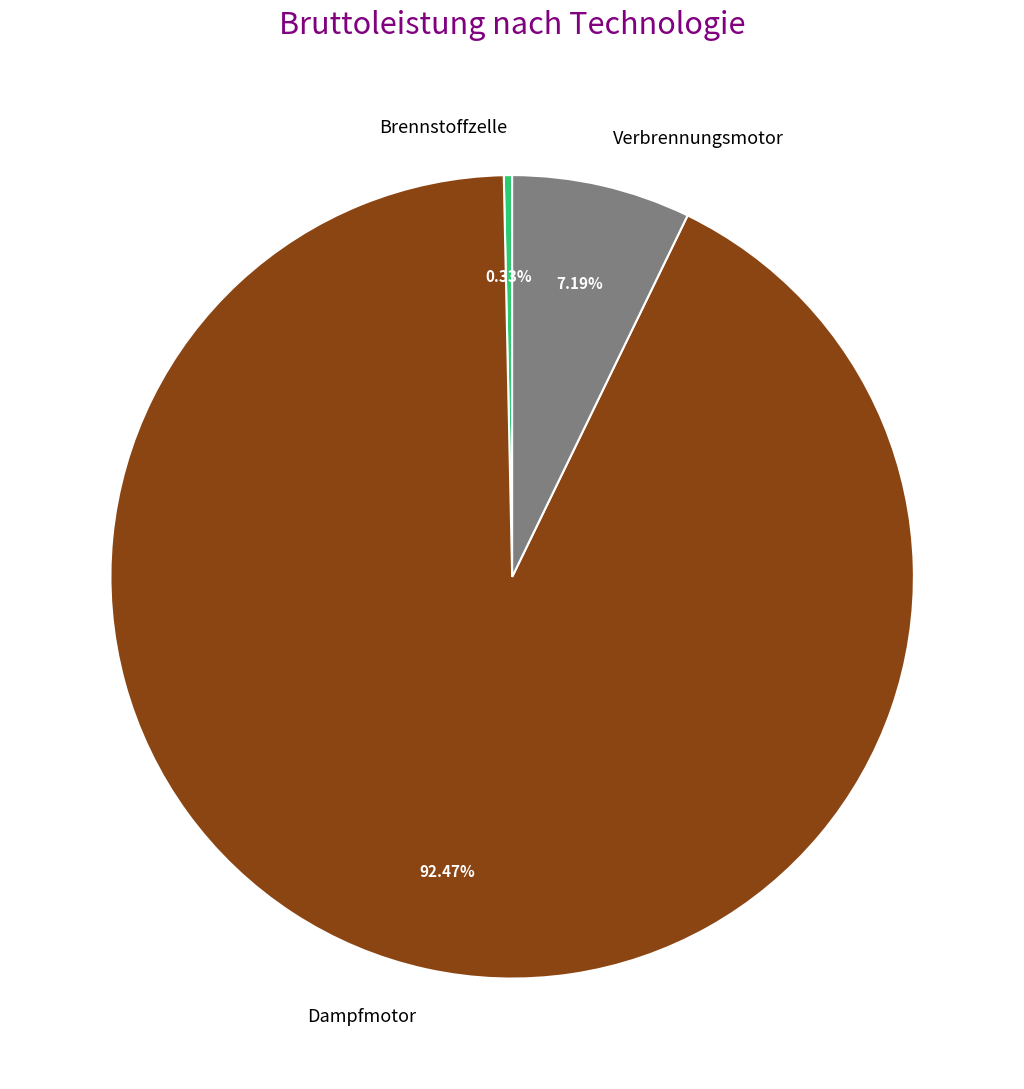

Between Brennstoffzelle and Dampfmotor, which is larger?

Dampfmotor